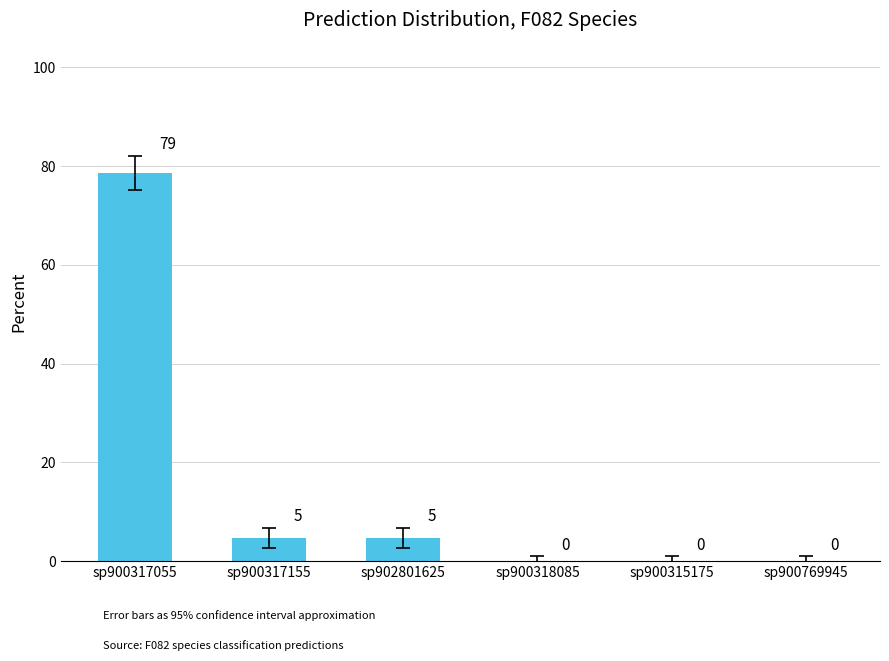

What is the change in value from sp900317155 to sp900769945?

-4.8